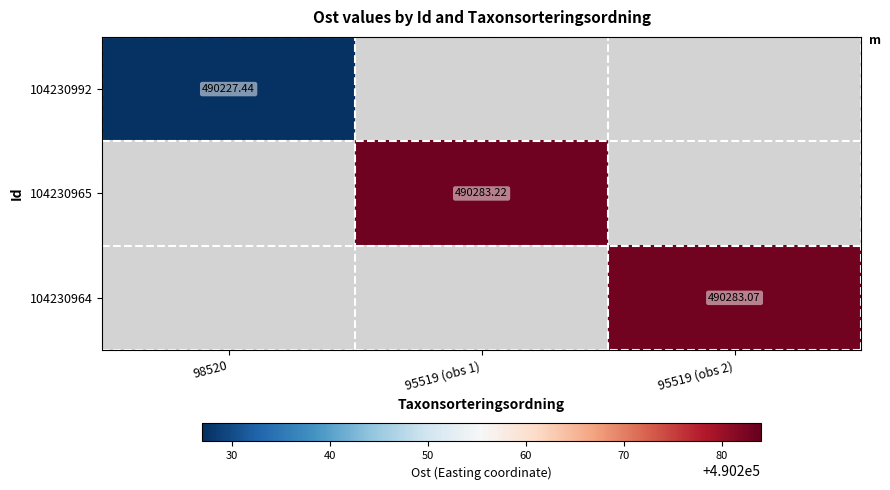

Is it true that 104230964 equals 490283.1 at 95519 (obs 2)?

True